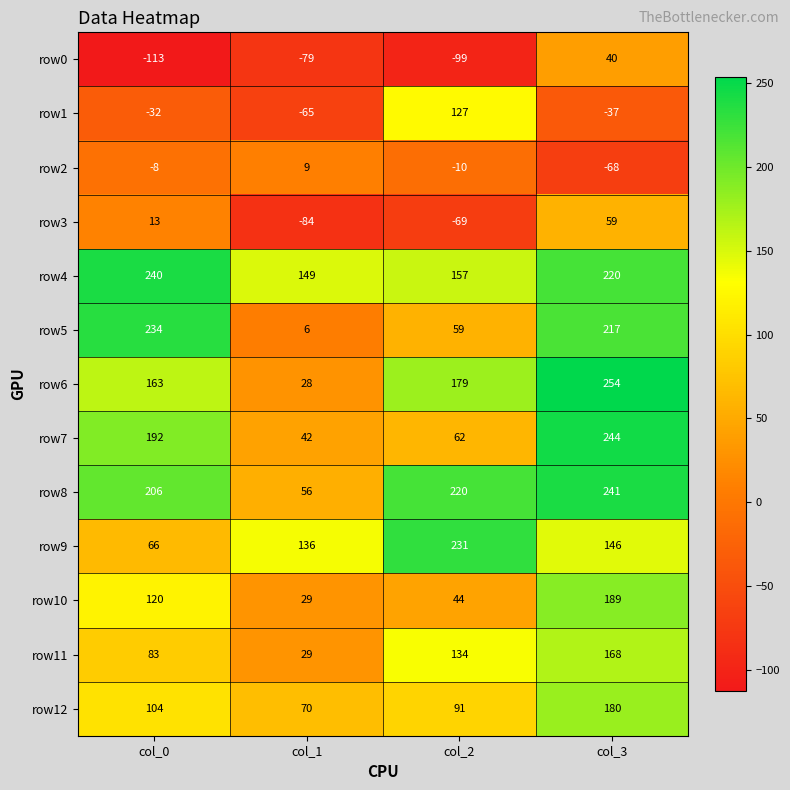

Rank the series at col_3 from lowest to highest value.

row2, row1, row0, row3, row9, row11, row12, row10, row5, row4, row8, row7, row6